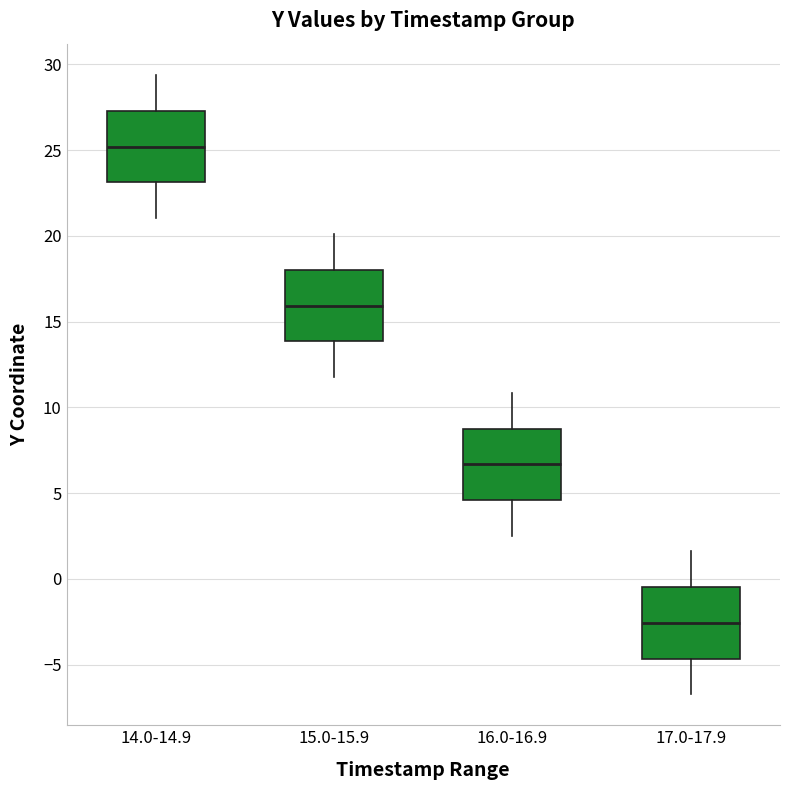

Where does the upper whisker of the box for 16.0-16.9 end on the y-axis? The values are not printed on the chart, so give them approximately, as read against the axis.

11.0